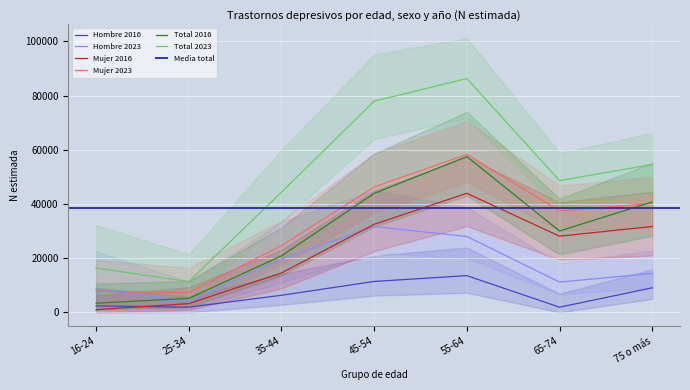

What is the label of the 5th point from the left?

55-64